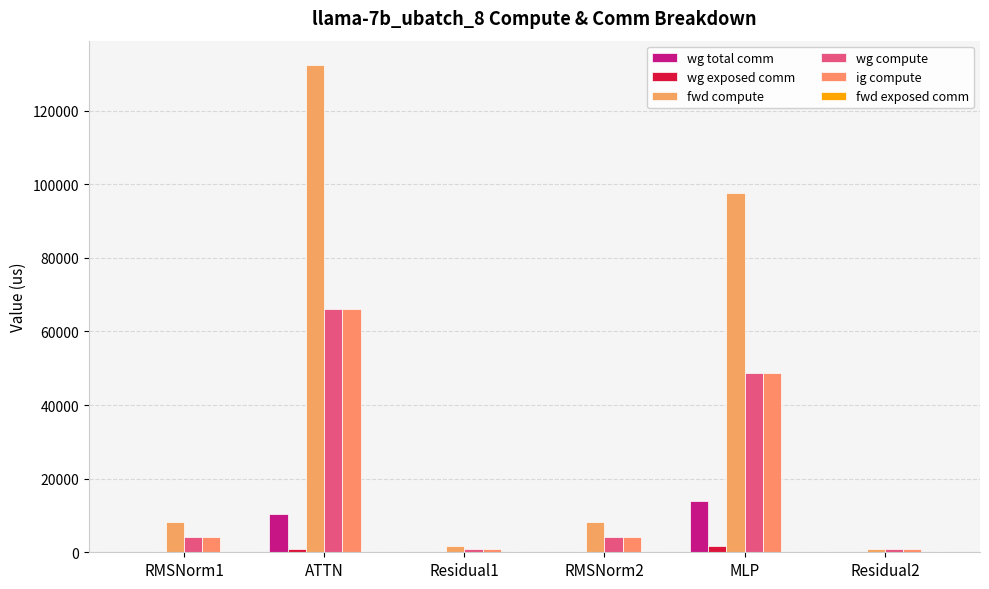

What is the sum of the fwd compute values at ATTN and Residual2?

133239.9